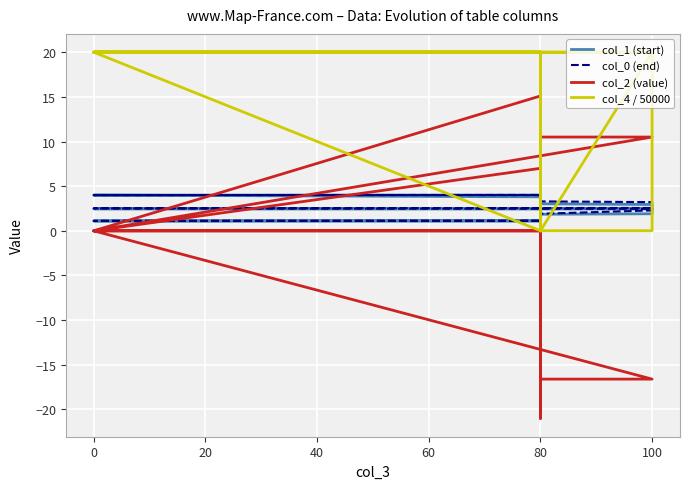

True or false: col_1 (start) has a value of 0.1 at 80.

True